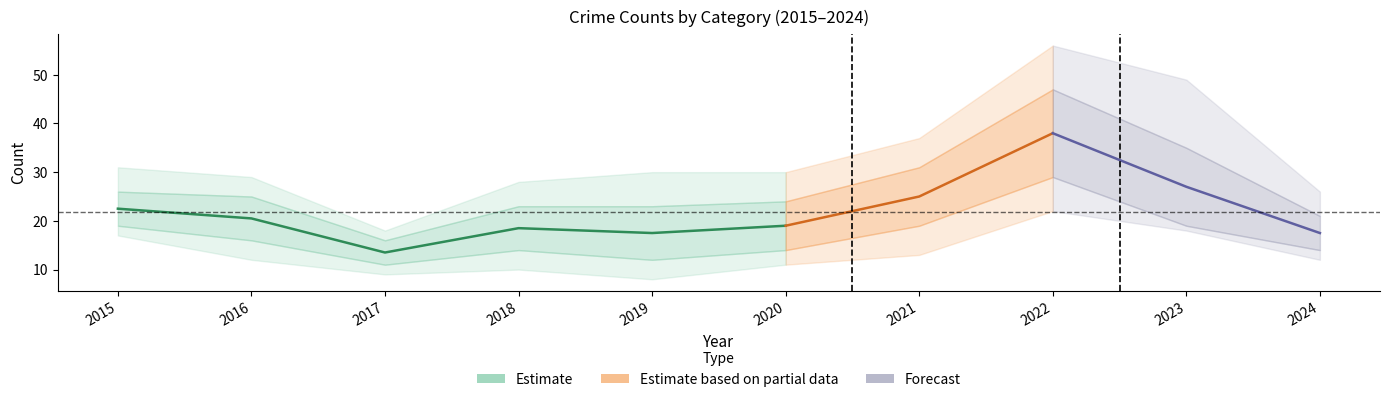

Where is the first local minimum for Robbery?

2017